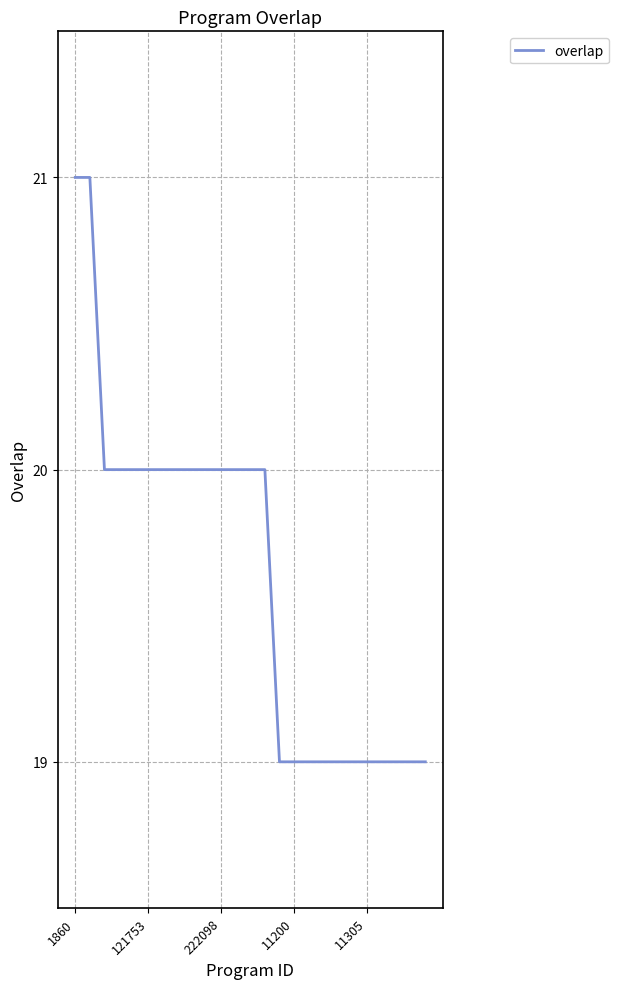

What is the greatest value displayed?

21